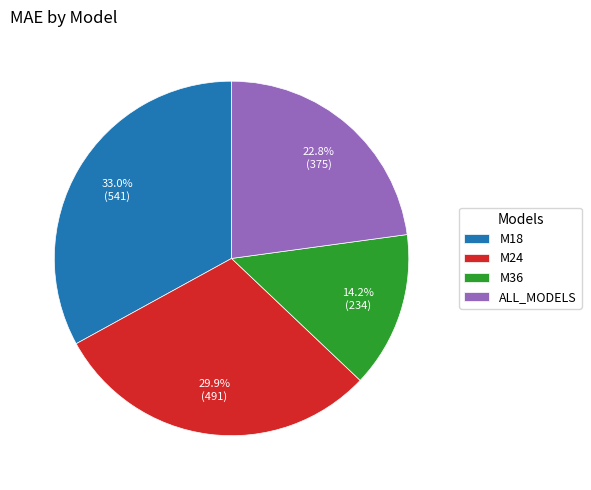

To the nearest percent, what portion does M36 represent?

14%